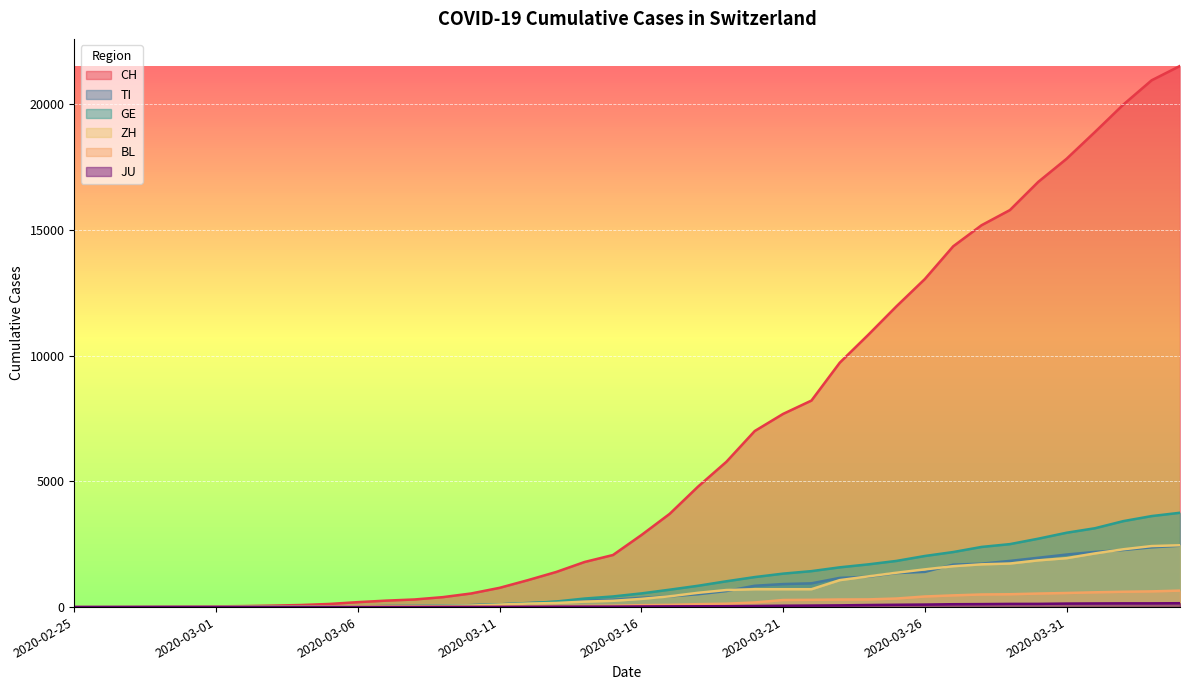

What position from the left is 2020-02-28?

4